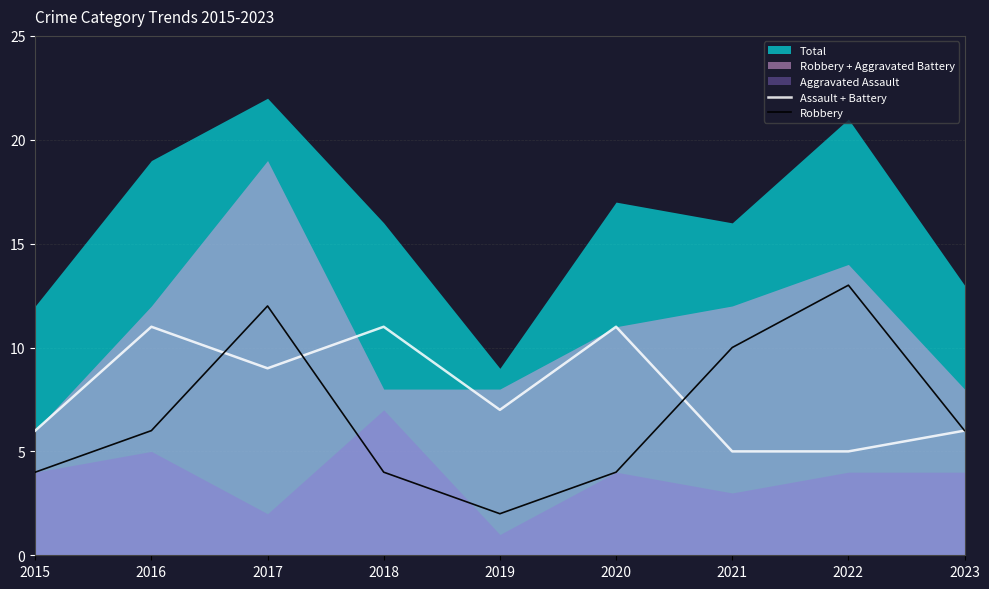

What is the sum of all Robbery values?

61